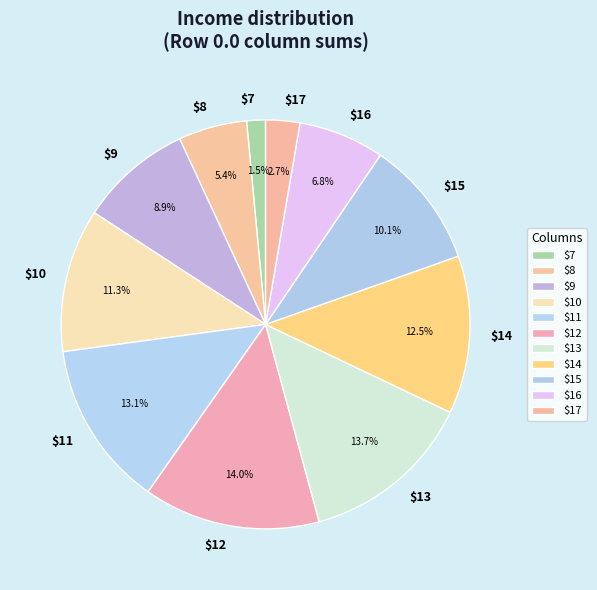

Which category has the smallest portion of the pie?

$7